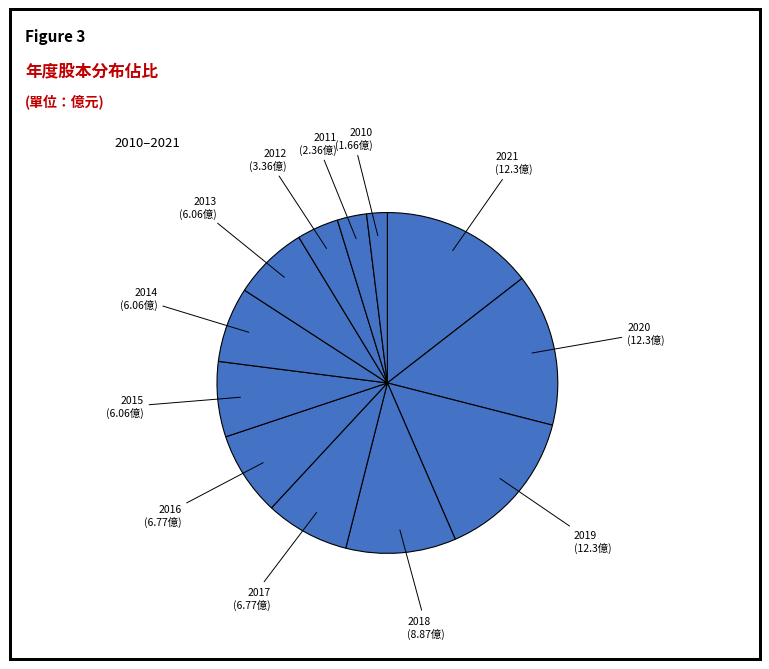

Is it true that 2011 is 16% of the pie?

False